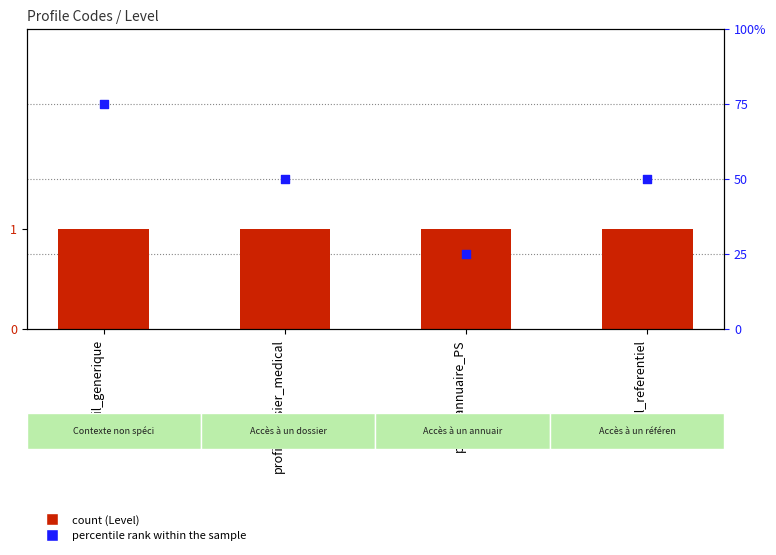

Which series has the largest Y range (max minus min)?

percentile rank within the sample